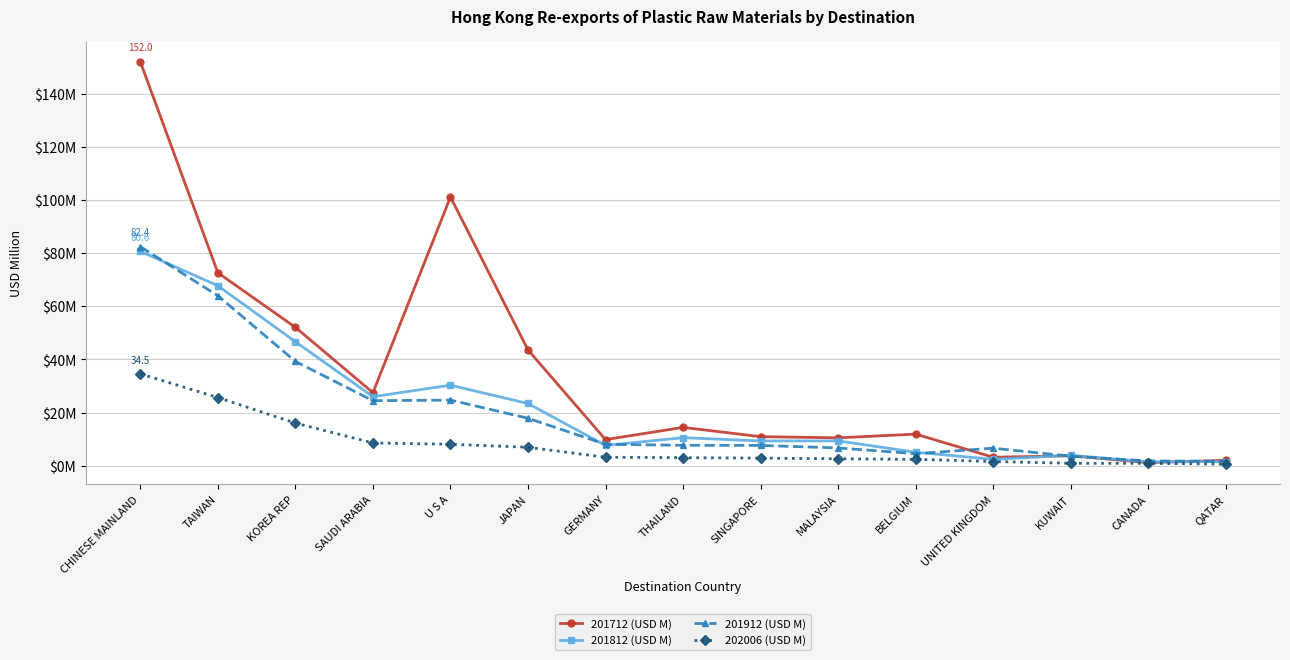

What is the label of the 9th point from the left?

SINGAPORE